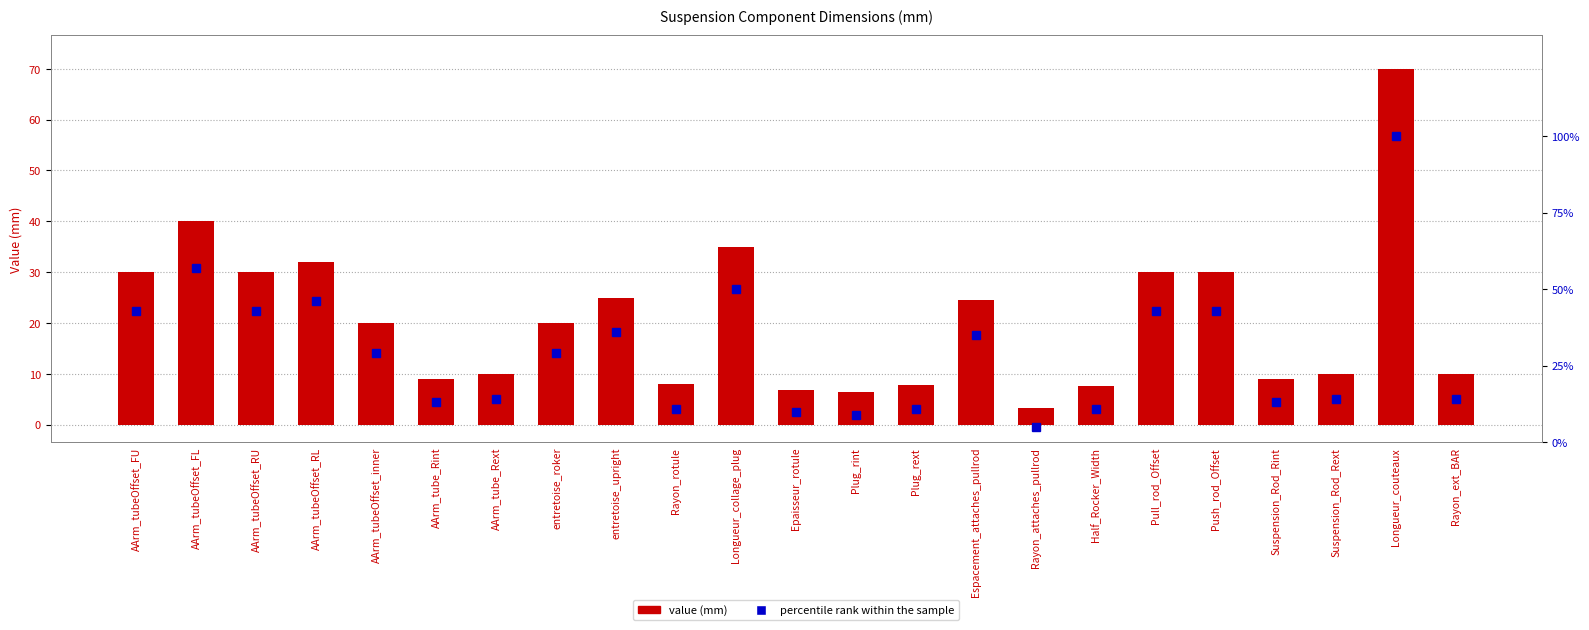

At which category is the sum across all series the highest?

Longueur_couteaux